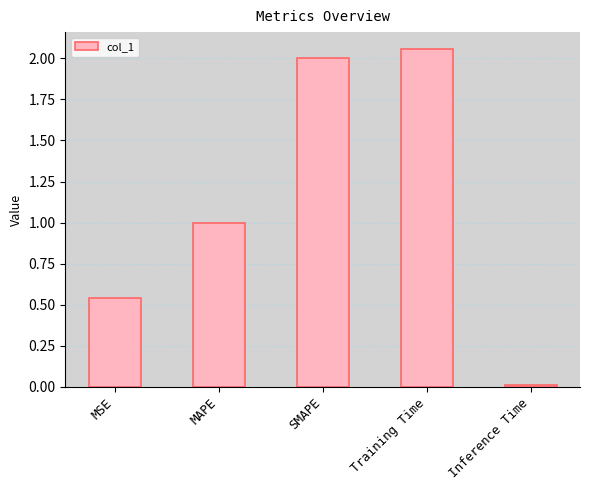

How many bars are there in total?

5